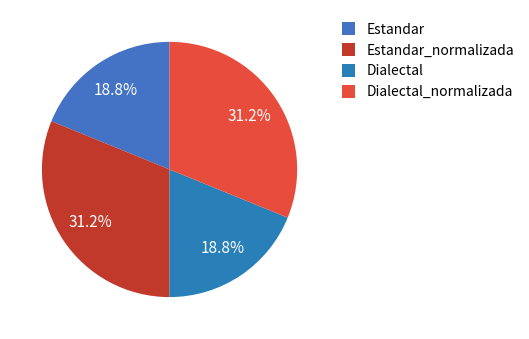

Count the number of slices in the pie.

4